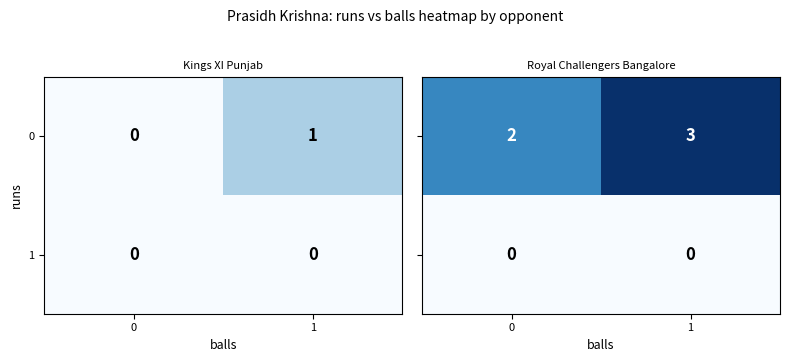

What is the sum of all 0 values?

5